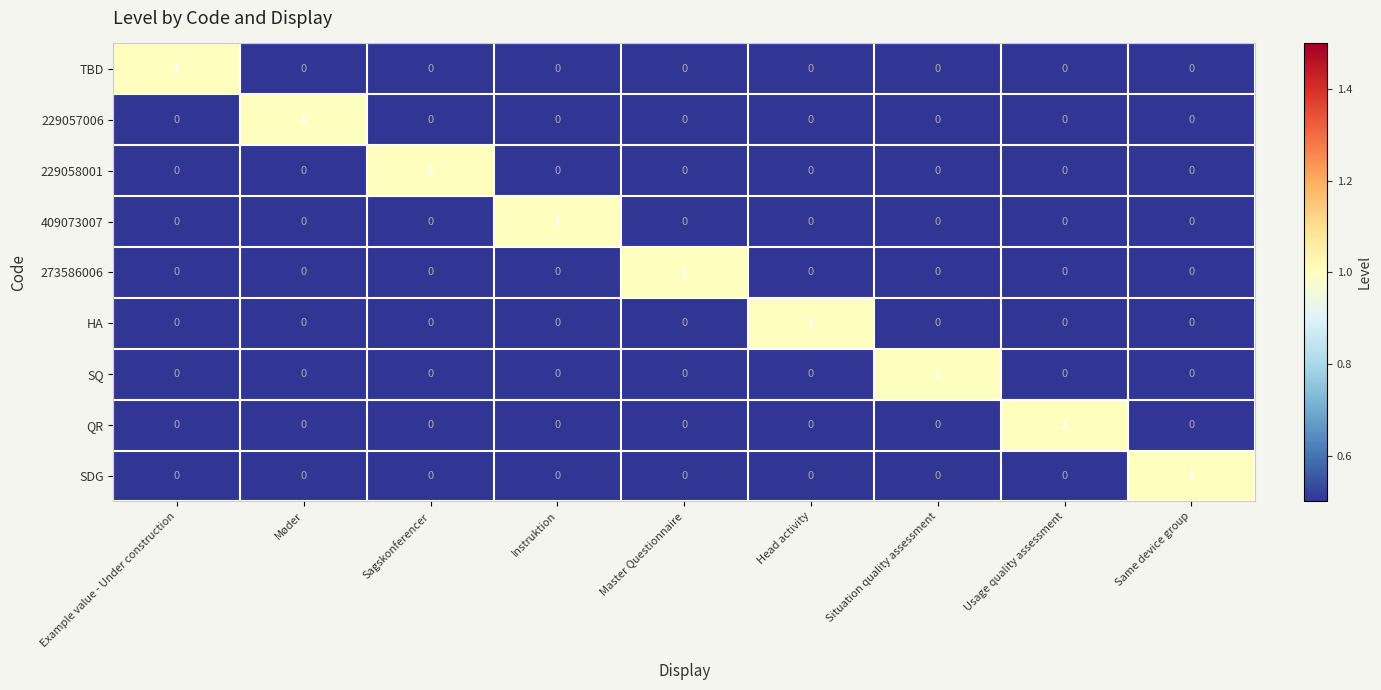

True or false: SQ has a value of 0 at Møder.

True